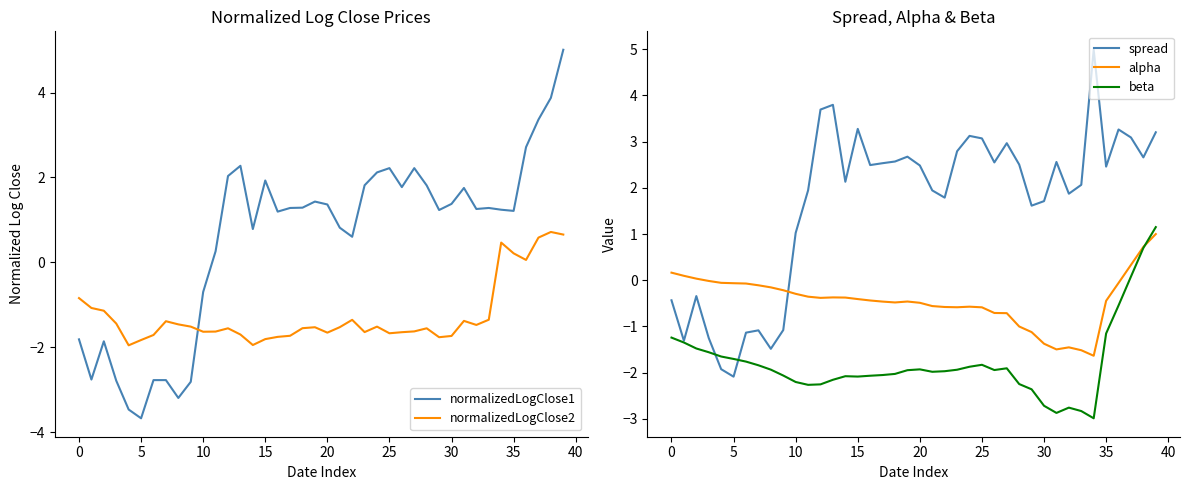

Which series has the largest total across all categories?

spread